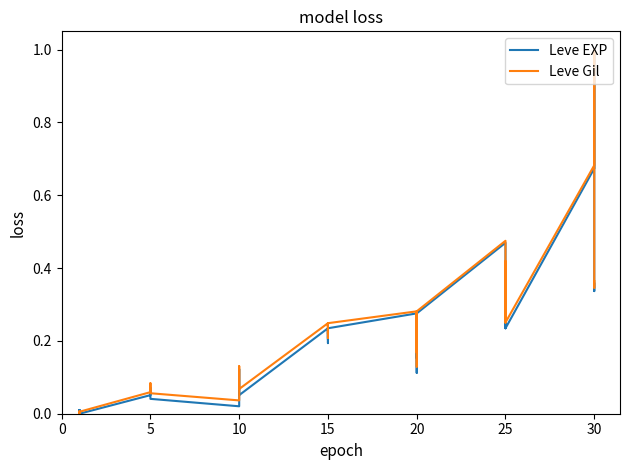

Is this an area chart (filled region under the line)?

No